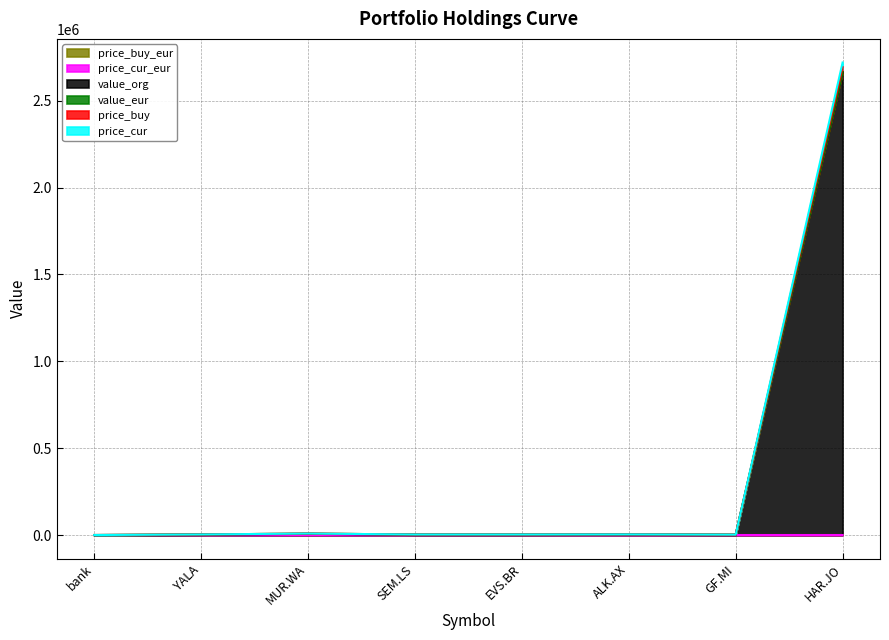

At which category does the chart reach its minimum across all series?

ALK.AX